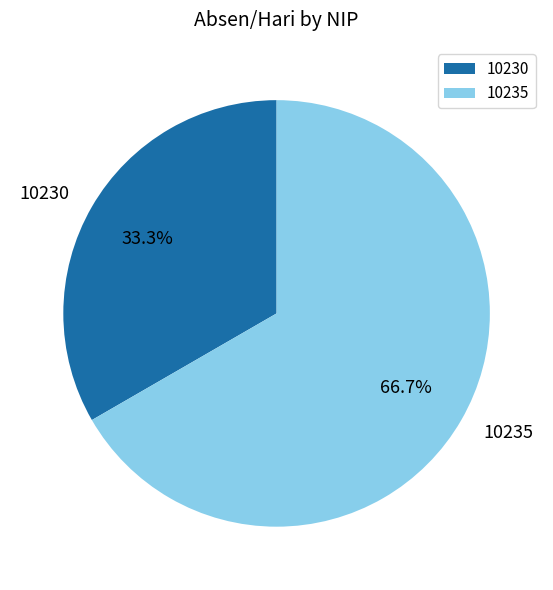

What percentage is the 10235 slice, to the nearest percent?

67%